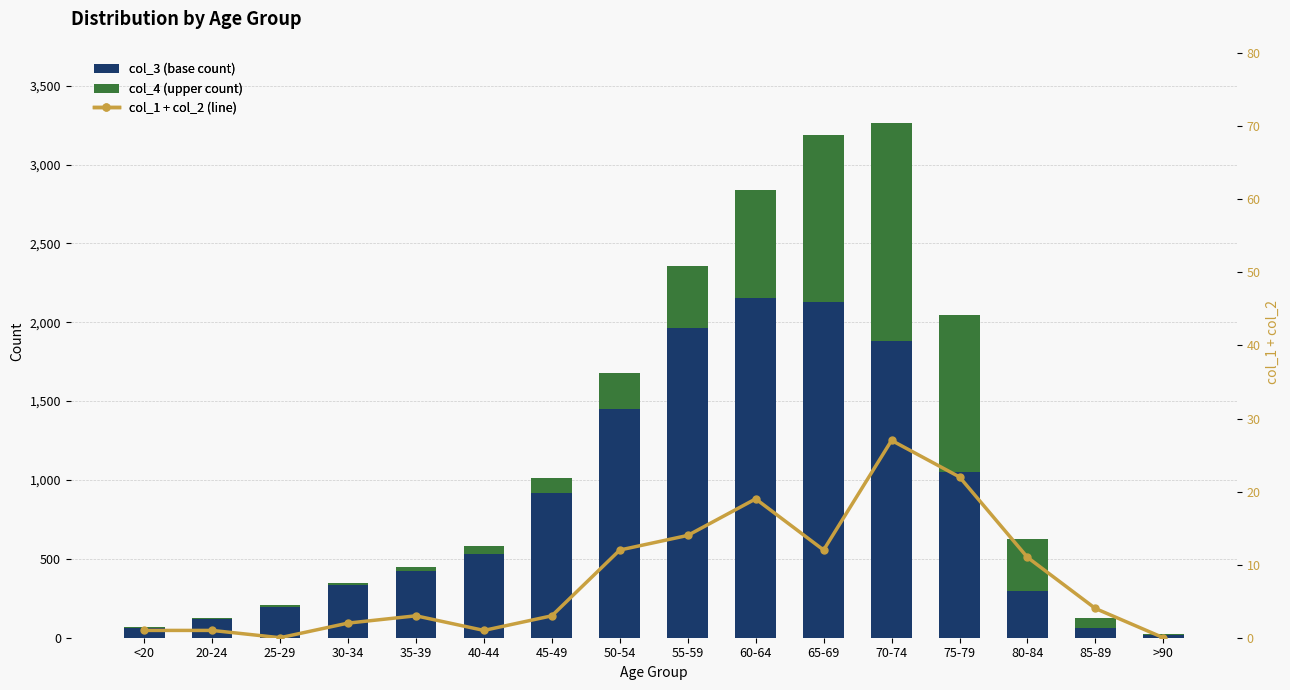

What position from the left is 45-49?

7